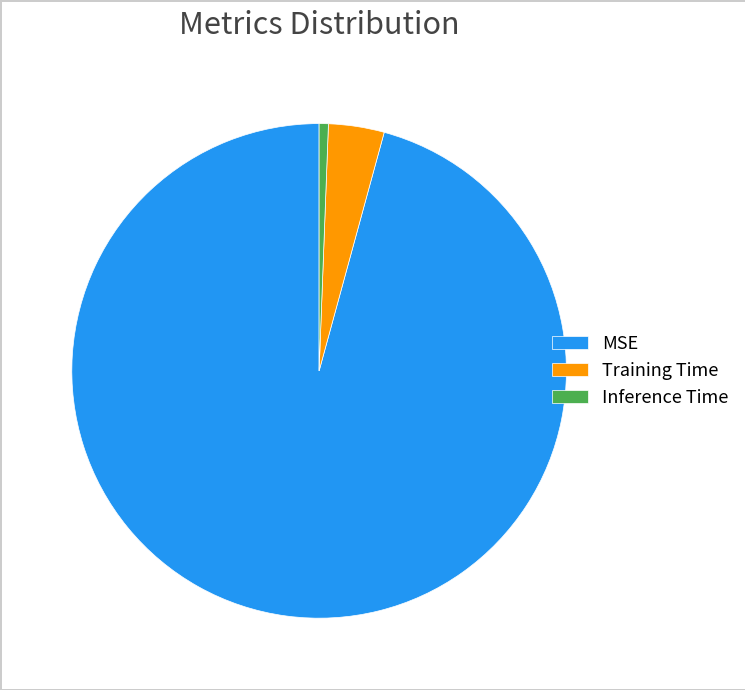

Which slice represents more than half of the pie?

MSE